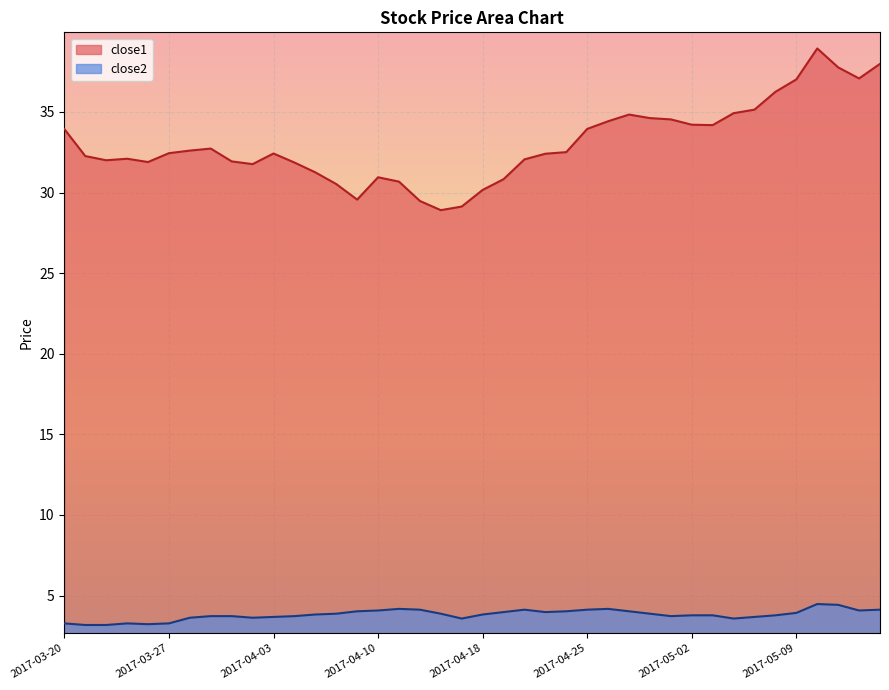

How many series are shown in this chart?

2